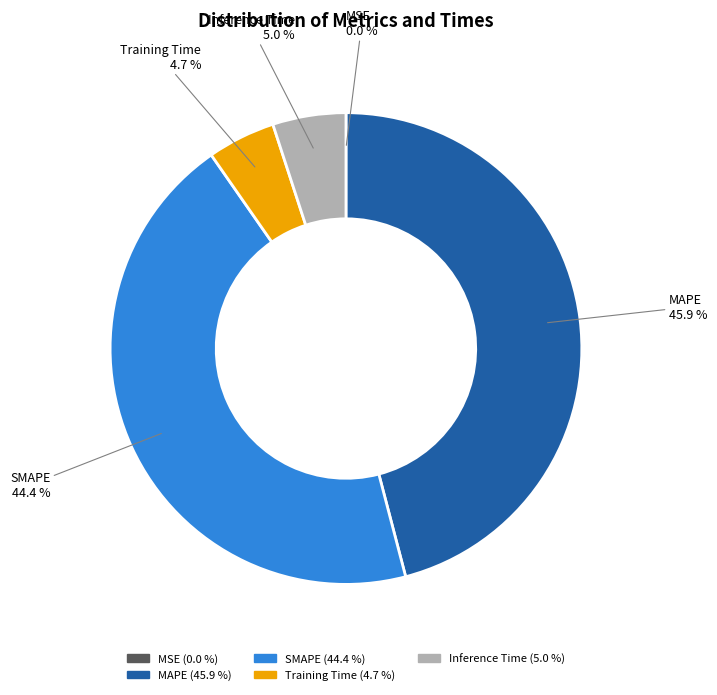

Does Training Time represent more than half of the total?

No